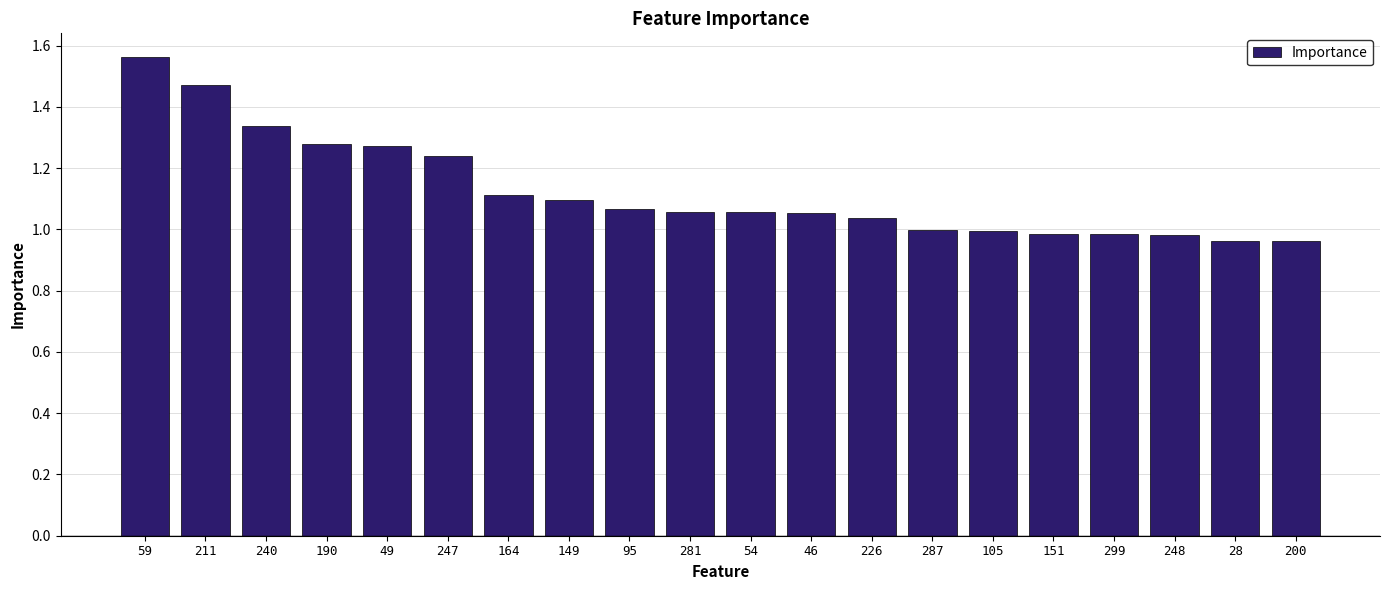

Where does the data first go above 1?

59